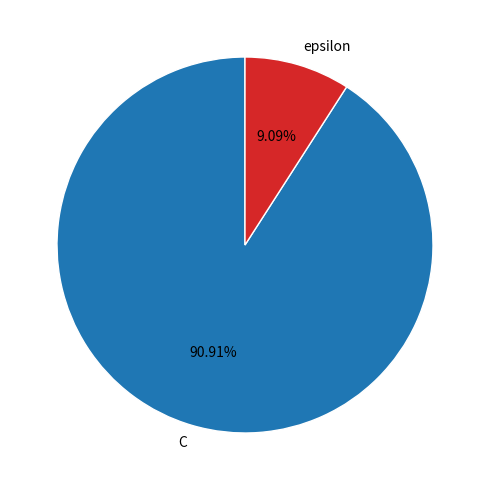

What percentage do C and epsilon together represent?

100.0%